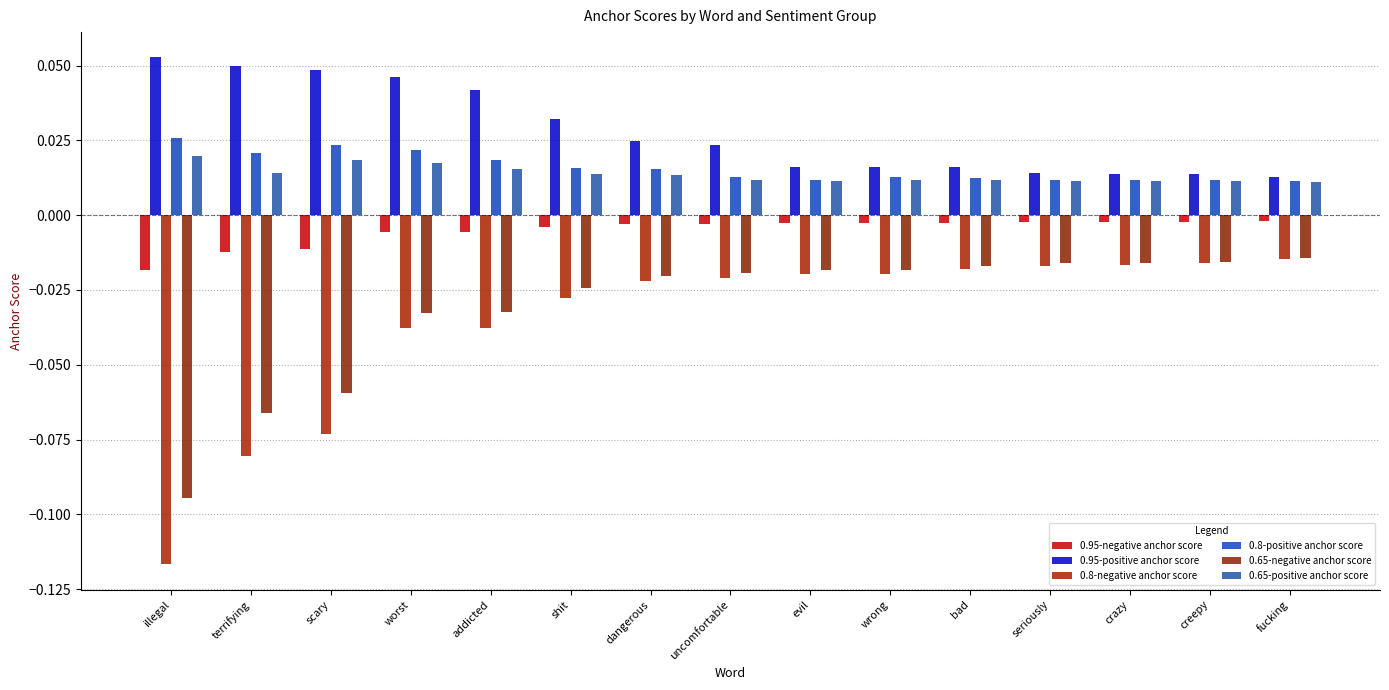

Is it true that 0.95-negative anchor score equals -0.0 at wrong?

False